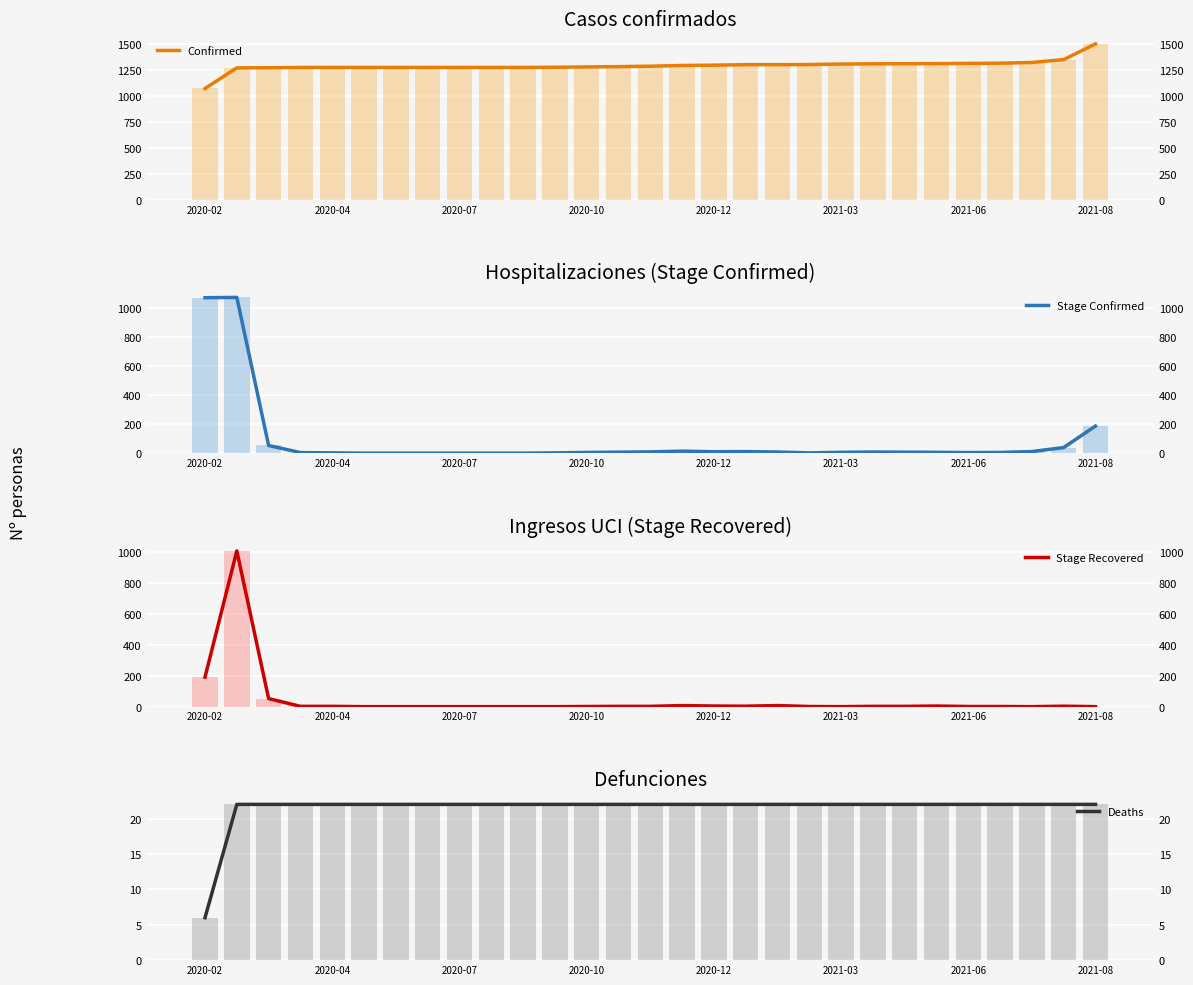

Reading left to right, transcribe all the data shown in this chart.

Confirmed: 1073	1272	1273	1276	1276	1276	1276	1276	1276	1276	1276	1278	1281	1284	1288	1295	1298	1303	1303	1304	1309	1311	1312	1313	1315	1317	1324	1352	1503
Stage Confirmed: 1073	1075	53	4	2	0	0	0	0	0	0	2	5	7	9	14	10	11	8	2	6	8	7	6	4	5	11	39	187
Stage Recovered: 191	1007	52	2	2	0	0	0	0	0	0	0	1	2	2	7	4	3	7	1	0	2	2	4	1	1	0	3	0
Deaths: 6	22	22	22	22	22	22	22	22	22	22	22	22	22	22	22	22	22	22	22	22	22	22	22	22	22	22	22	22